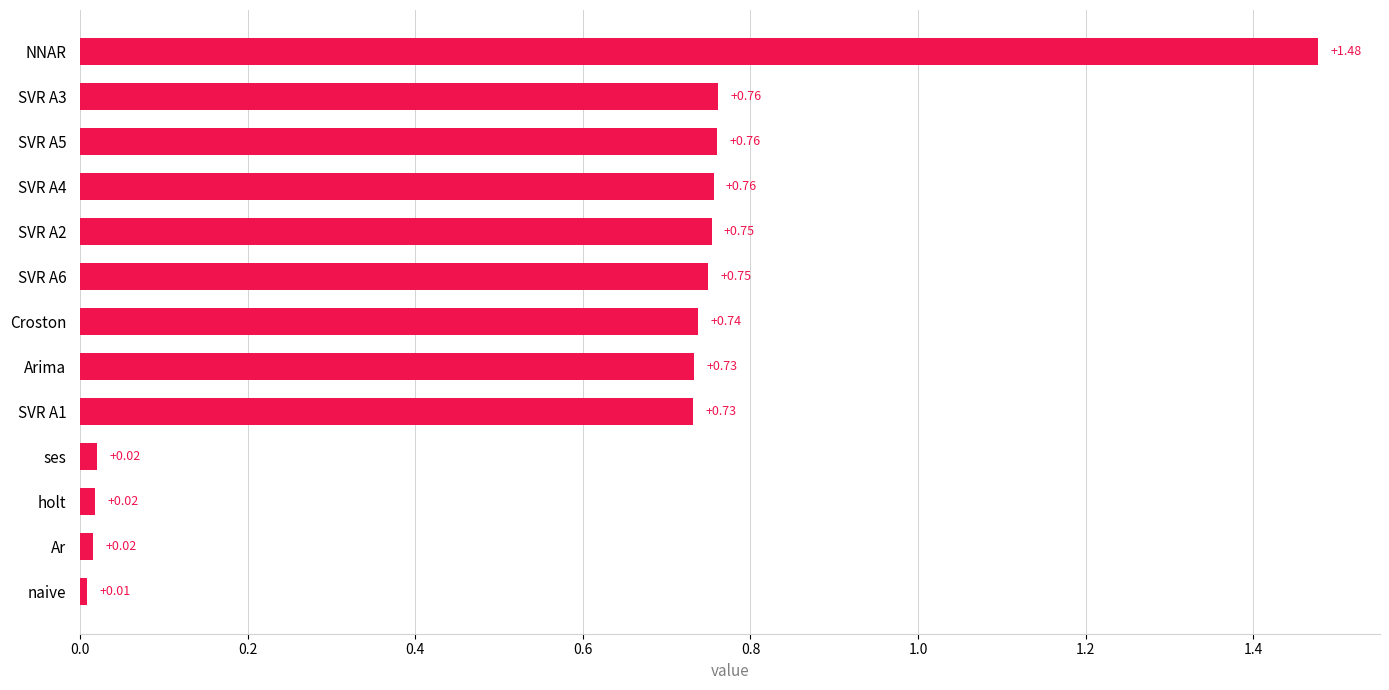

At which category does the chart reach its peak across all series?

NNAR